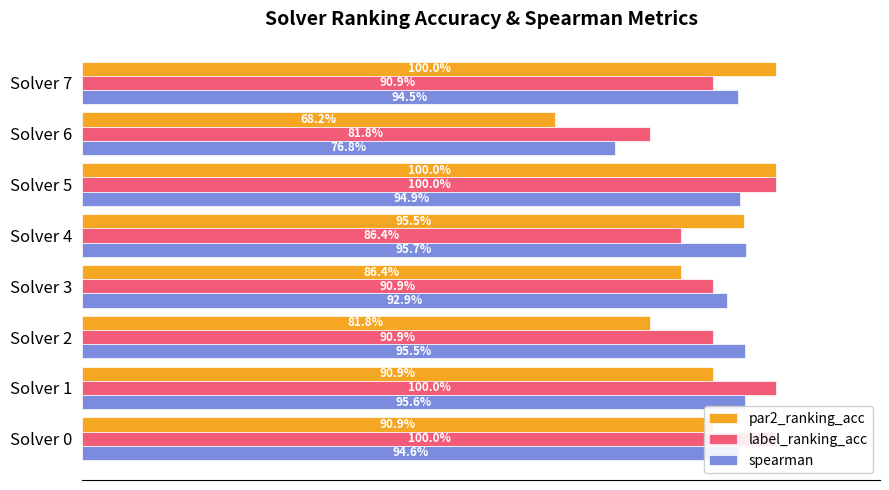

What is the spread (max minus min) of values at Solver 0?

0.1